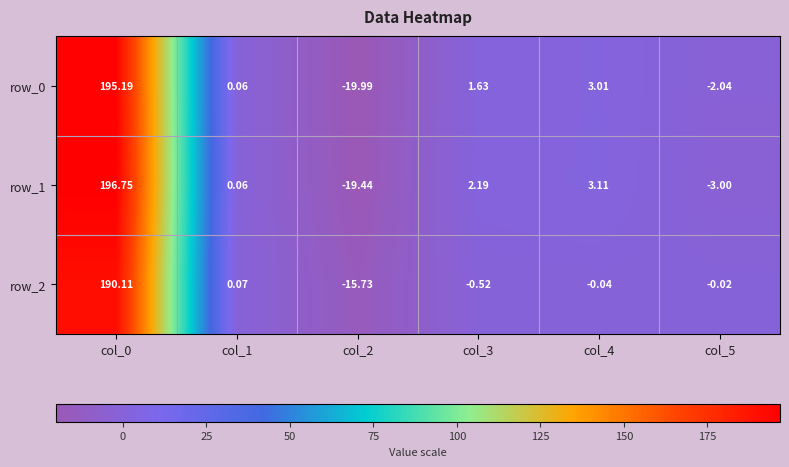

The row_2 series shows 190.1 at col_0. True or false?

True